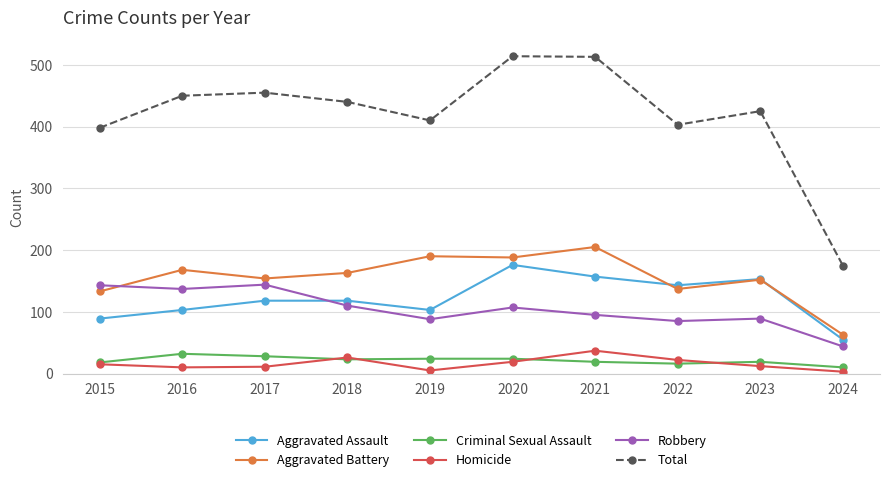

At which category does Robbery reach its first local peak?

2017